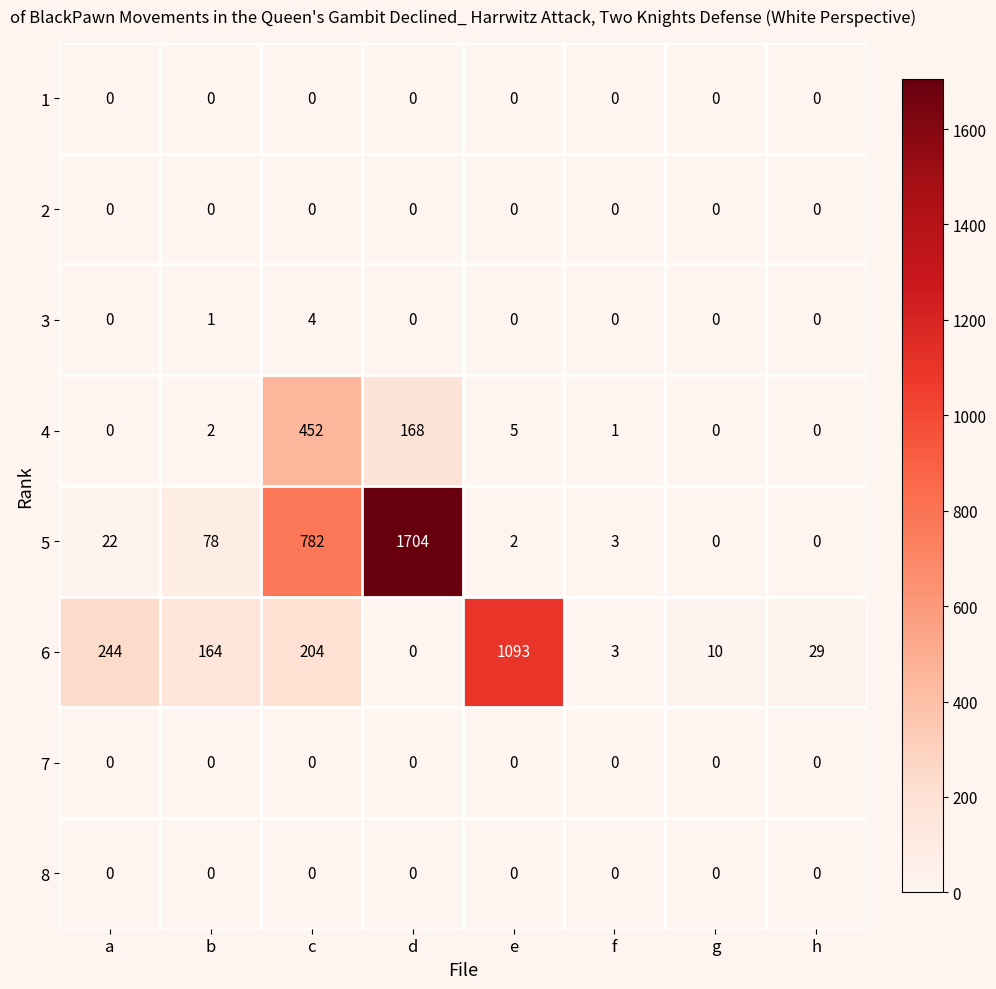

The 5 series shows 1704 at d. True or false?

True